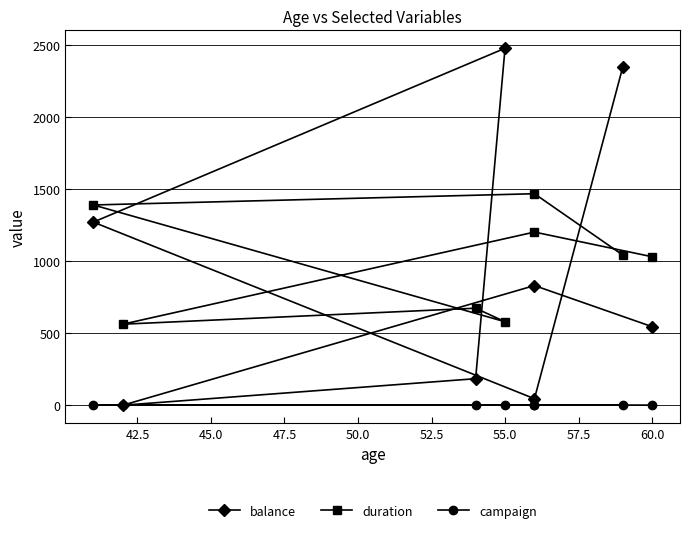

Reading left to right, transcribe all the data shown in this chart.

balance: 2343	45	1270	2476	184	0	830	545
duration: 1042	1467	1389	579	673	562	1201	1030
campaign: 1	1	1	1	2	2	1	1